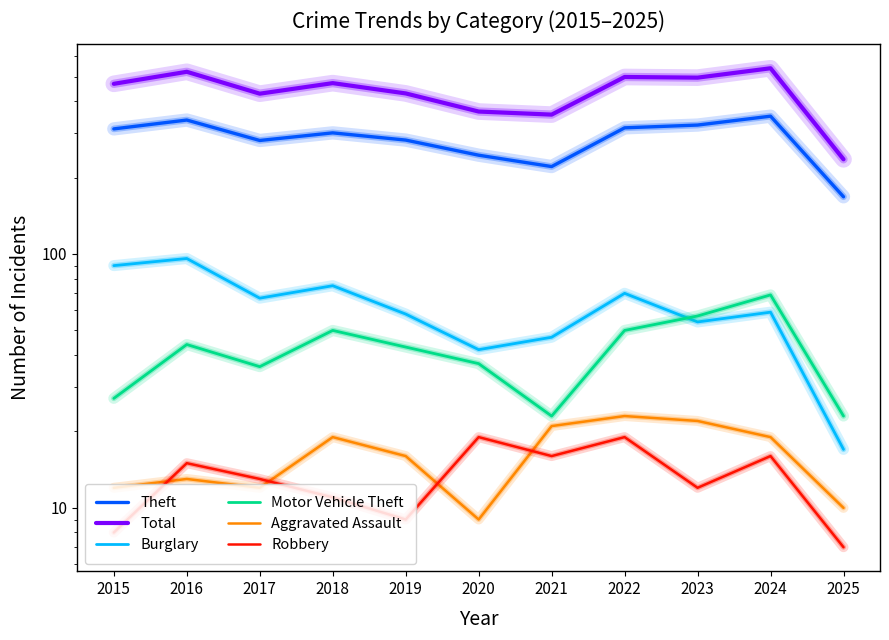

What is the value of the Theft point at the 10th from the left?

349